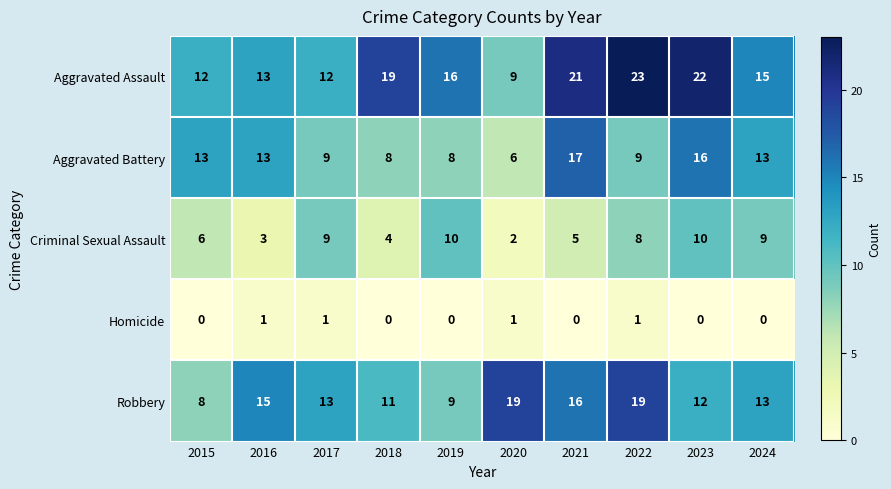

Which series has the largest total across all categories?

Aggravated Assault